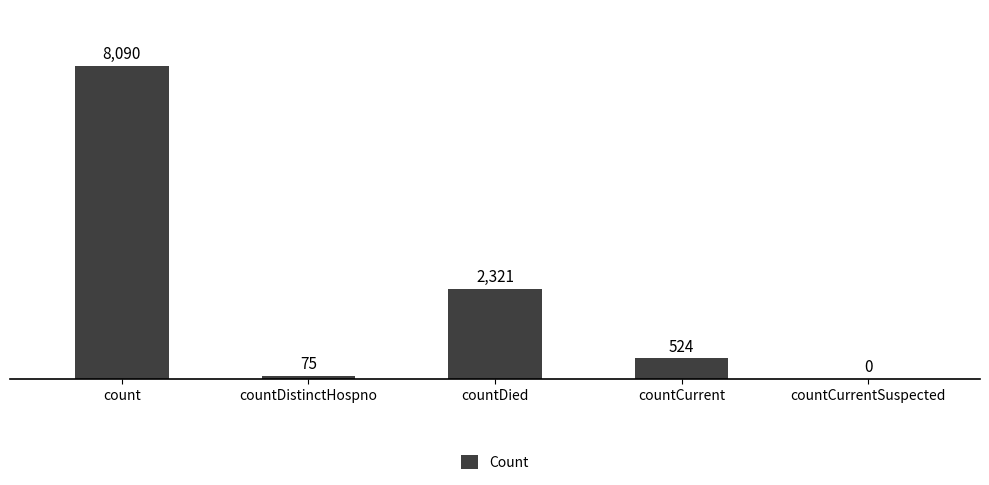

The chart shows a value of 2355 at count. True or false?

False